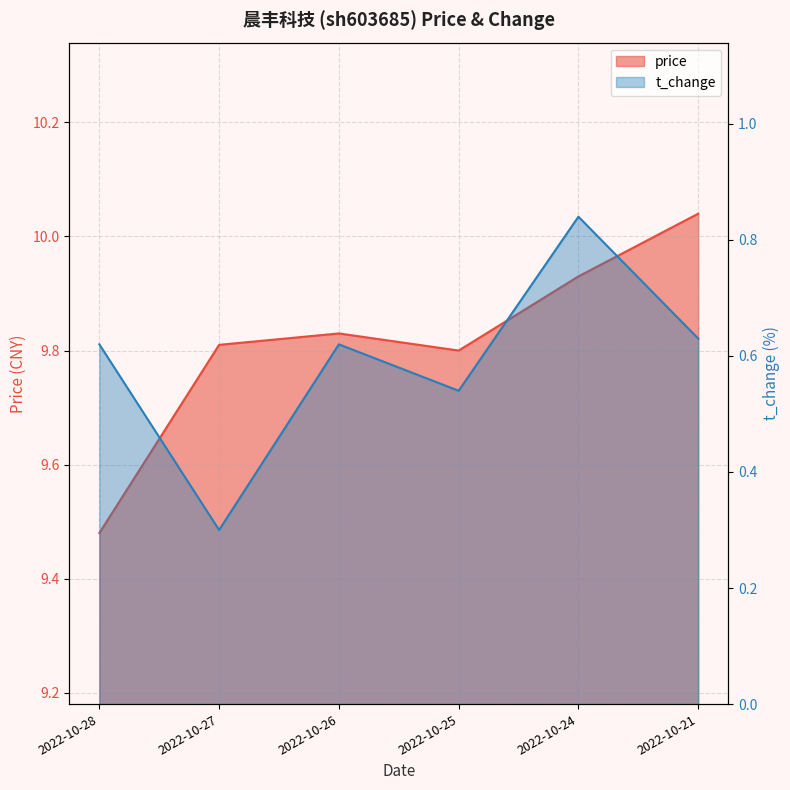

How many categories are shown in the chart?

6